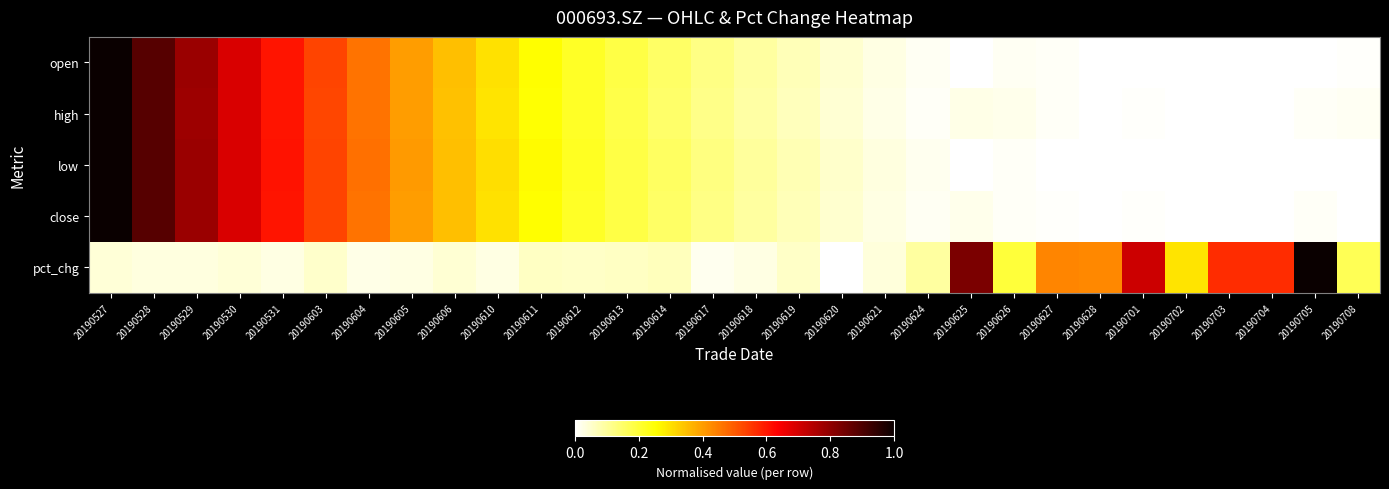

What is the difference between the highest and lowest values at 20190605?

0.4